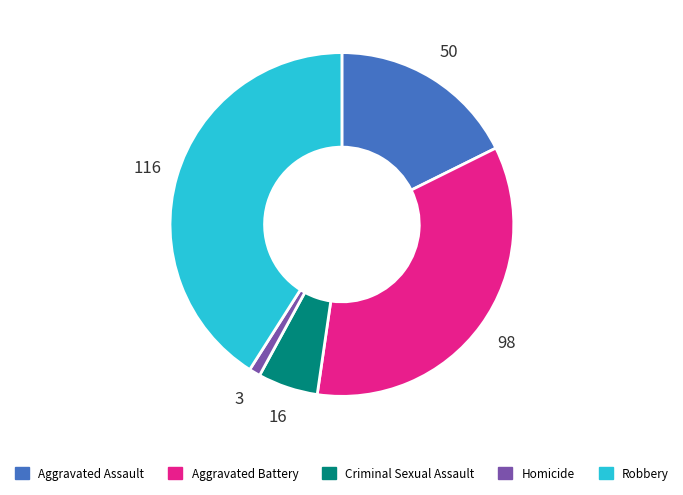

Is the sum of Homicide and Aggravated Battery greater than half?

No